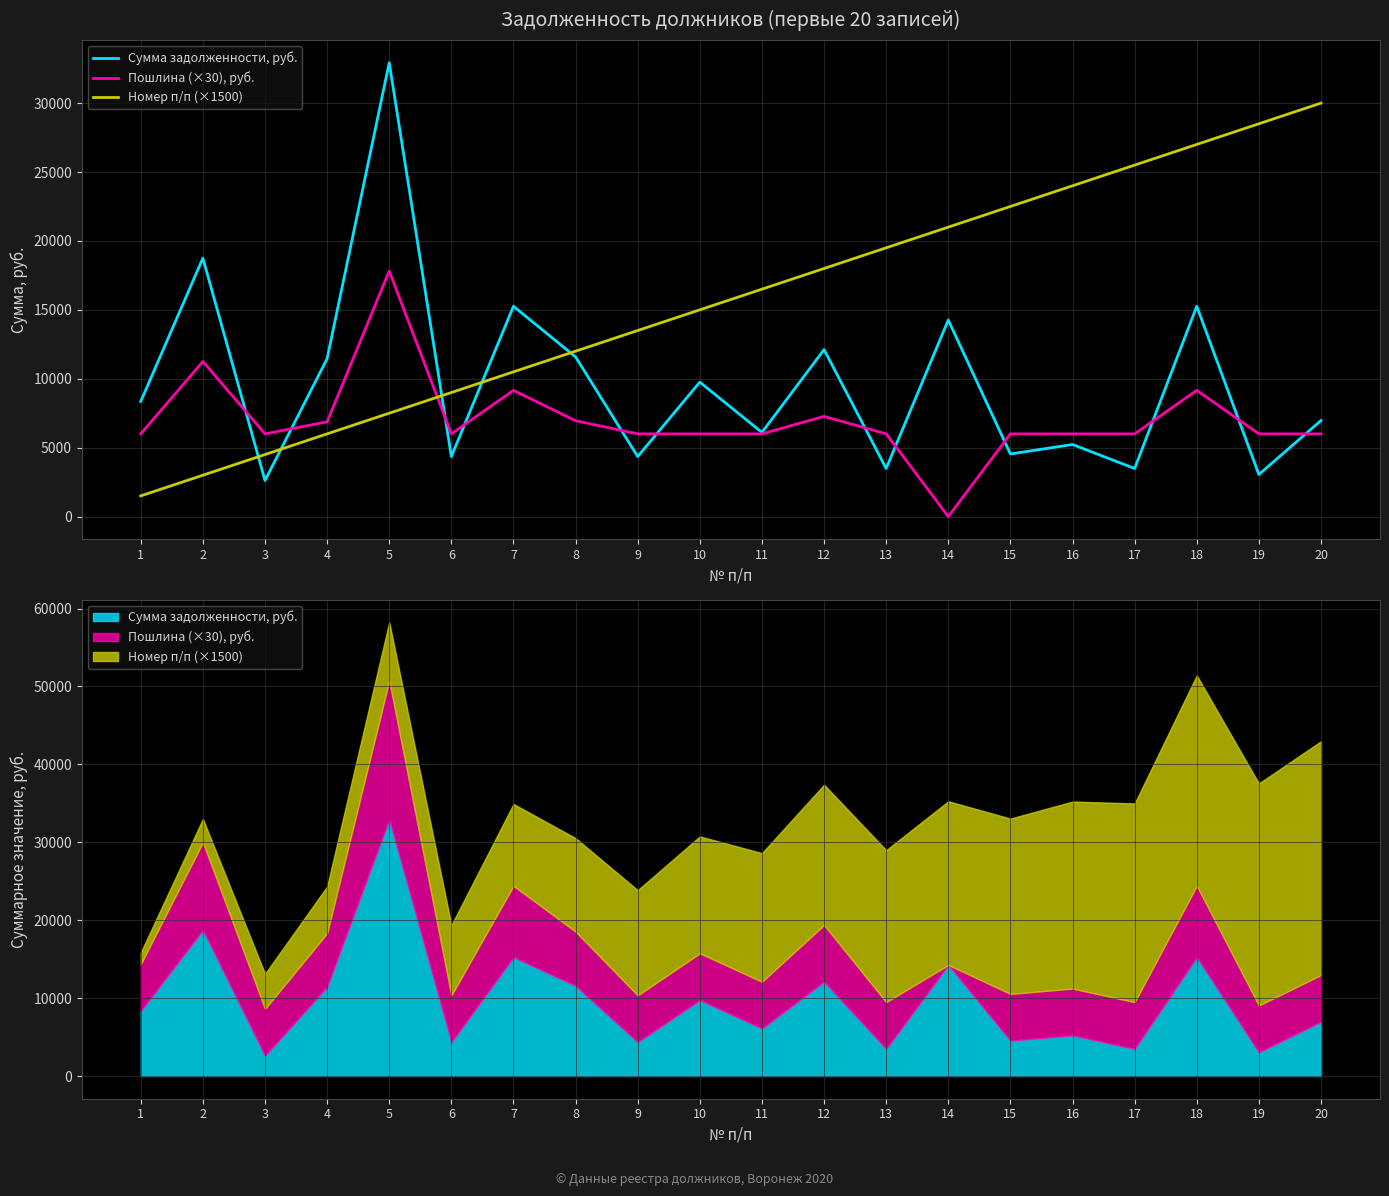

What is the minimum value for Номер п/п (×1500)?

1500.0